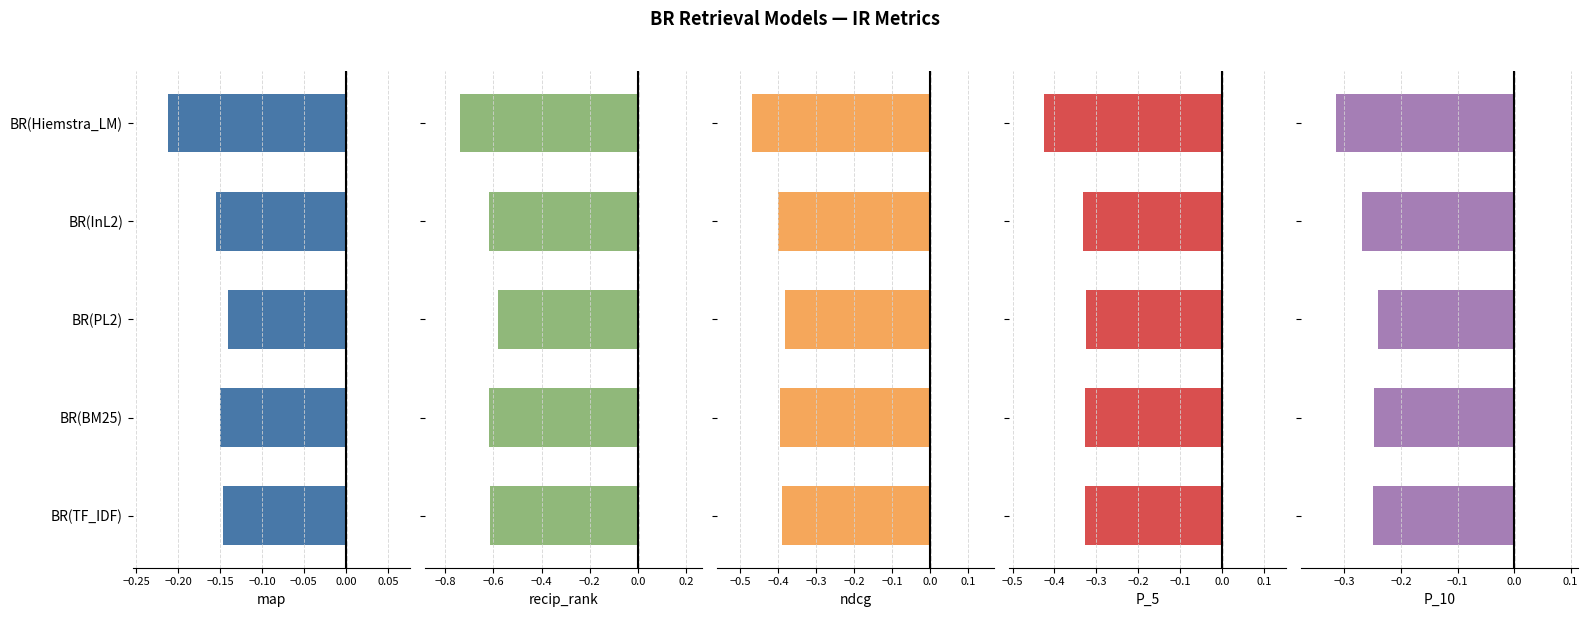

What is the minimum value shown in the chart?

-0.7